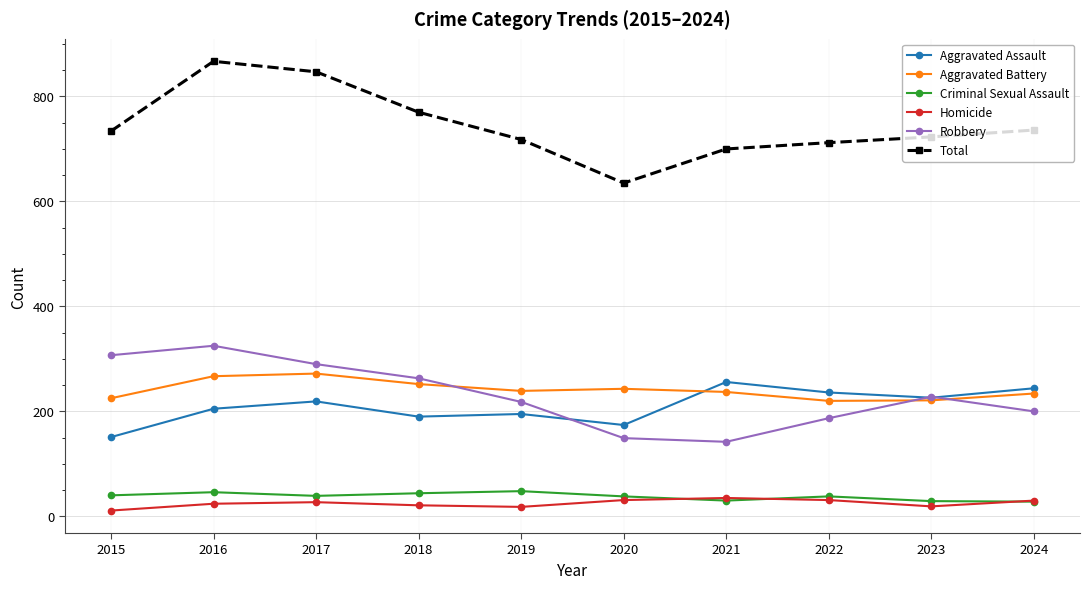

Read the Aggravated Assault value at 2018.

190